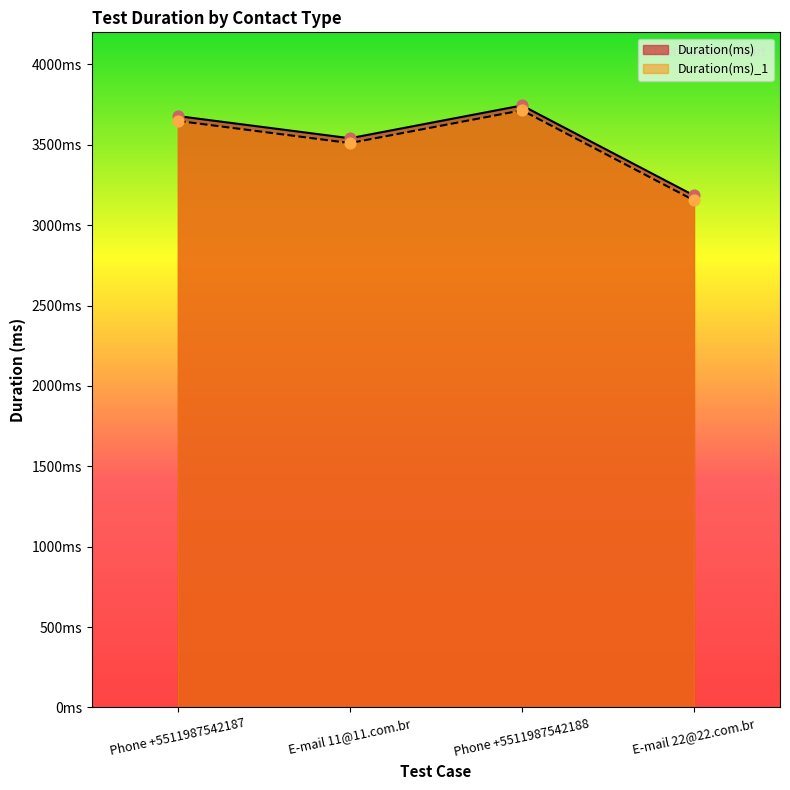

Which series has the largest total across all categories?

Duration(ms)